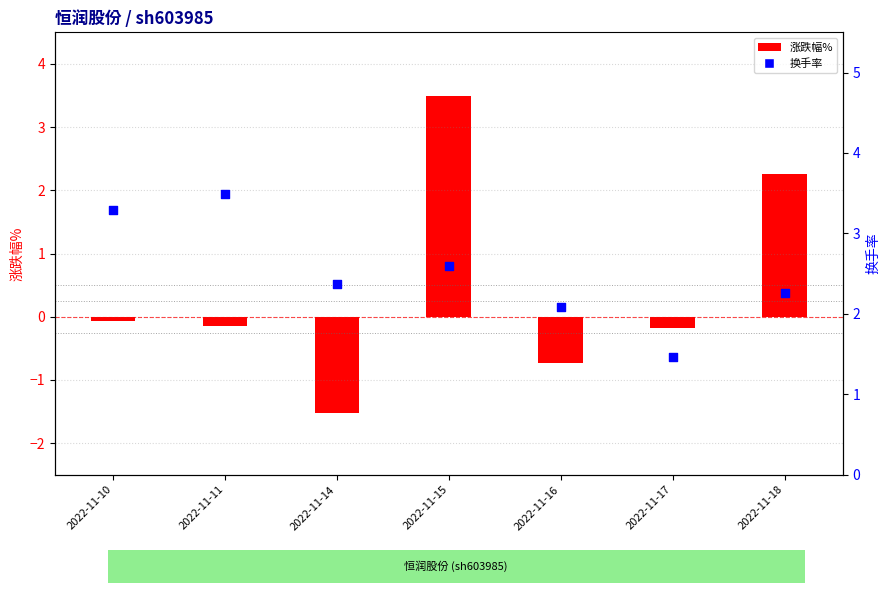

At which category is the sum across all series the highest?

2022-11-15